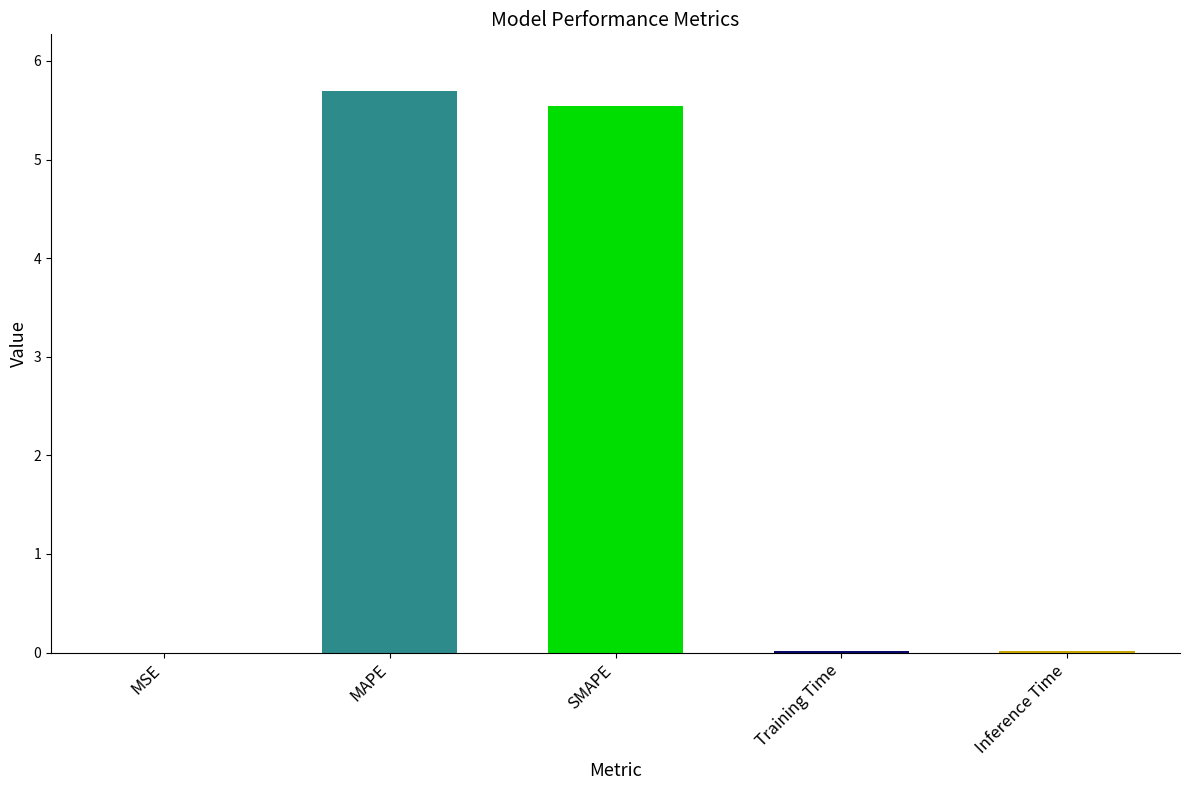

The value at MAPE is 3.9. True or false?

False